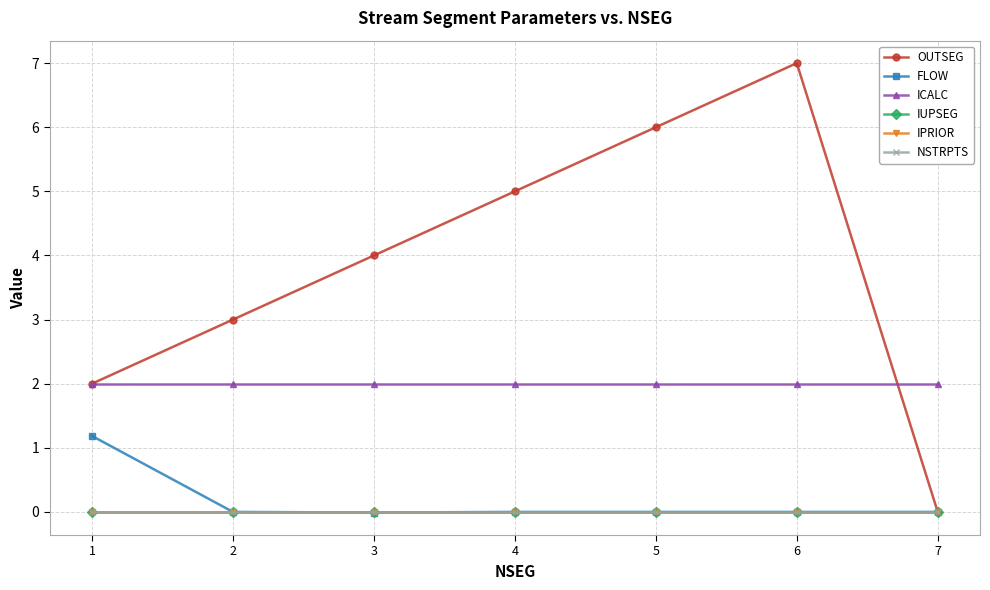

Reading left to right, extract all data points from this chart.

OUTSEG: 1=2.0	2=3.0	3=4.0	4=5.0	5=6.0	6=7.0	7=0.0
FLOW: 1=1.2	2=0.0	3=-0.0	4=0.0	5=0.0	6=0.0	7=0.0
ICALC: 1=2.0	2=2.0	3=2.0	4=2.0	5=2.0	6=2.0	7=2.0
IUPSEG: 1=0.0	2=0.0	3=0.0	4=0.0	5=0.0	6=0.0	7=0.0
IPRIOR: 1=0.0	2=0.0	3=0.0	4=0.0	5=0.0	6=0.0	7=0.0
NSTRPTS: 1=0.0	2=0.0	3=0.0	4=0.0	5=0.0	6=0.0	7=0.0